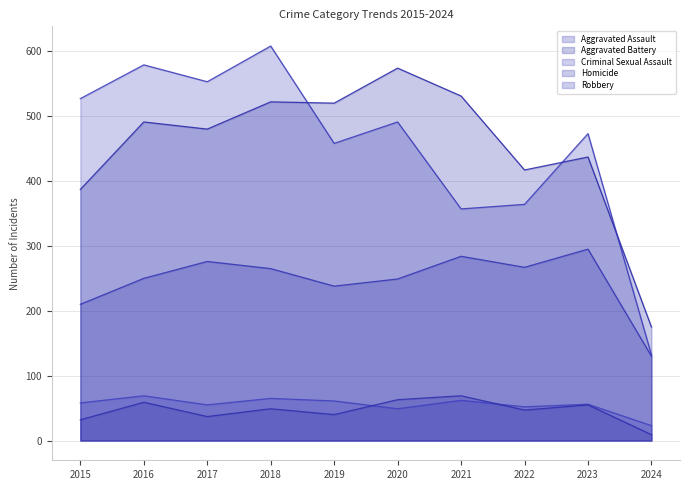

At how many categories does at least one series exceed 411?

9